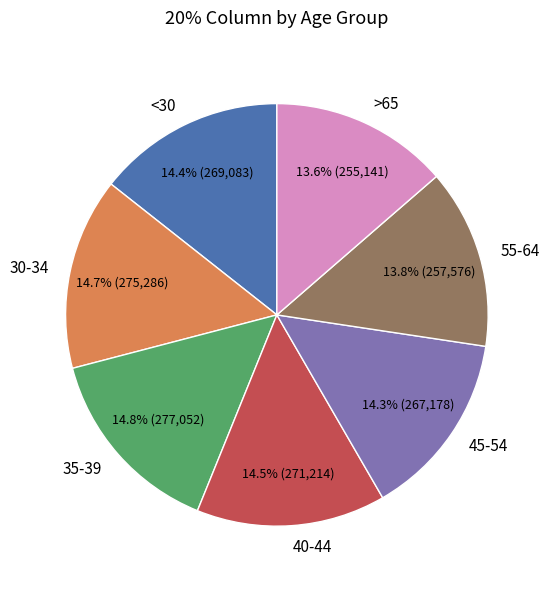

The 35-39 slice represents 28% of the pie. True or false?

False